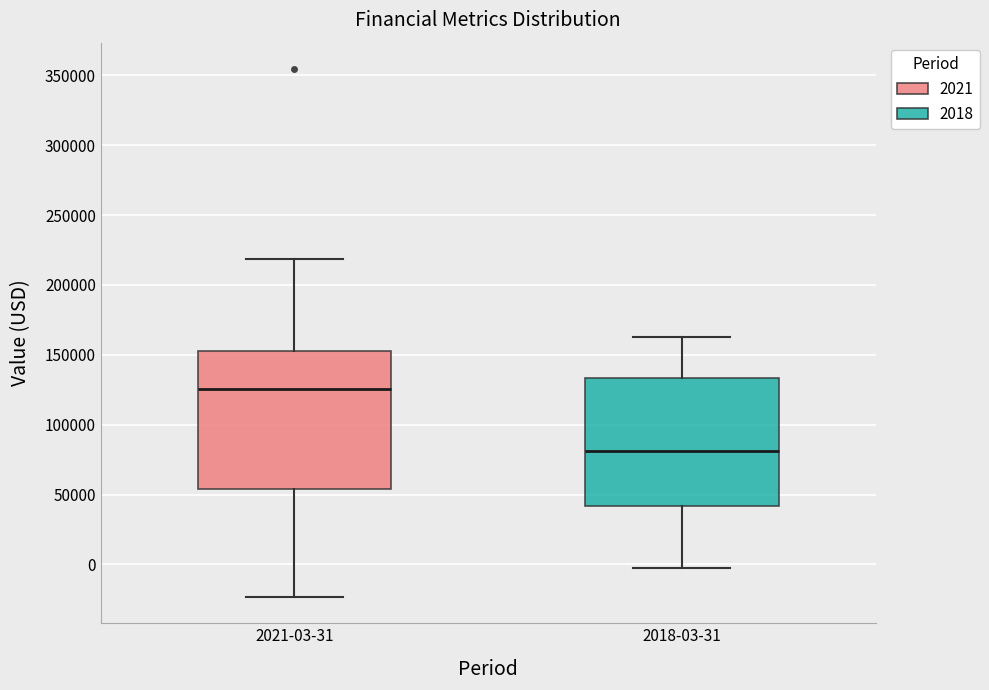

Reading left to right, read every box against the y-axis: the position of its median line, the range the box covers, and the ends of its whiskers. The values are not printed on the chart, so give them approximately, as read against the axis.

2021-03-31: median 125000, box 55000 to 155000, whiskers -25000 to 220000
2018-03-31: median 80000, box 40000 to 135000, whiskers 0 to 165000